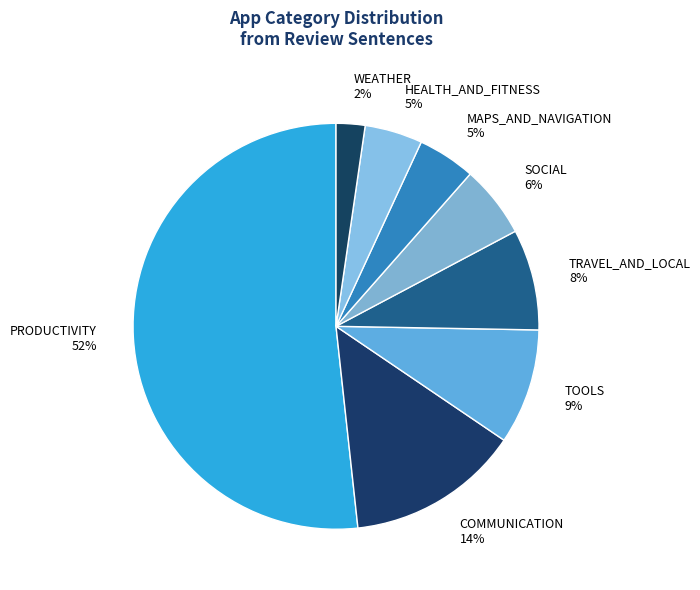

How many slices are in this pie chart?

8